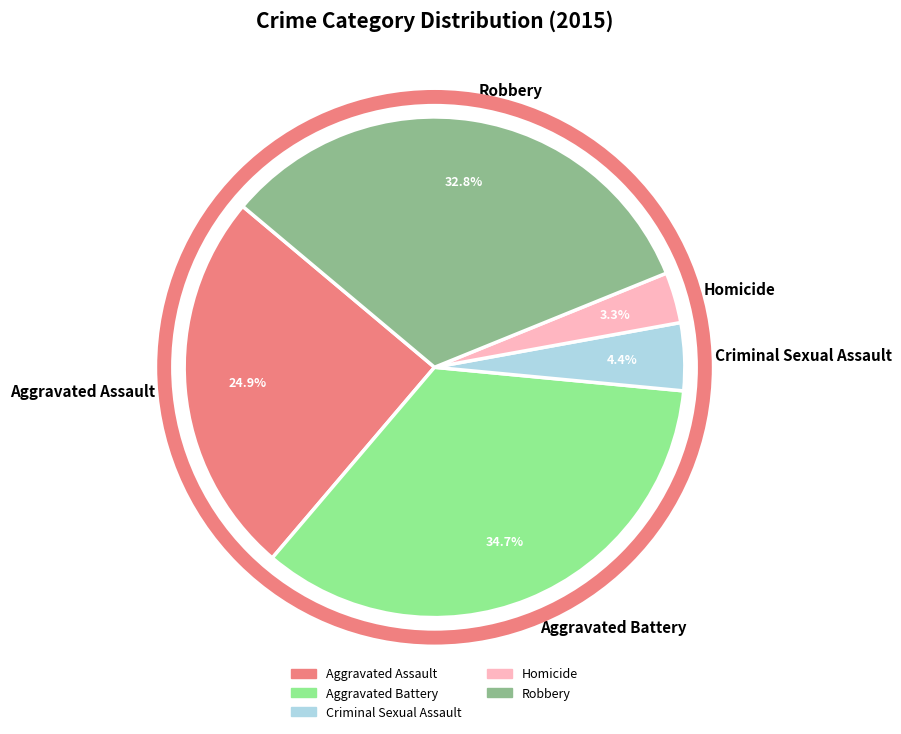

Does Aggravated Battery account for over 50% of the chart?

No